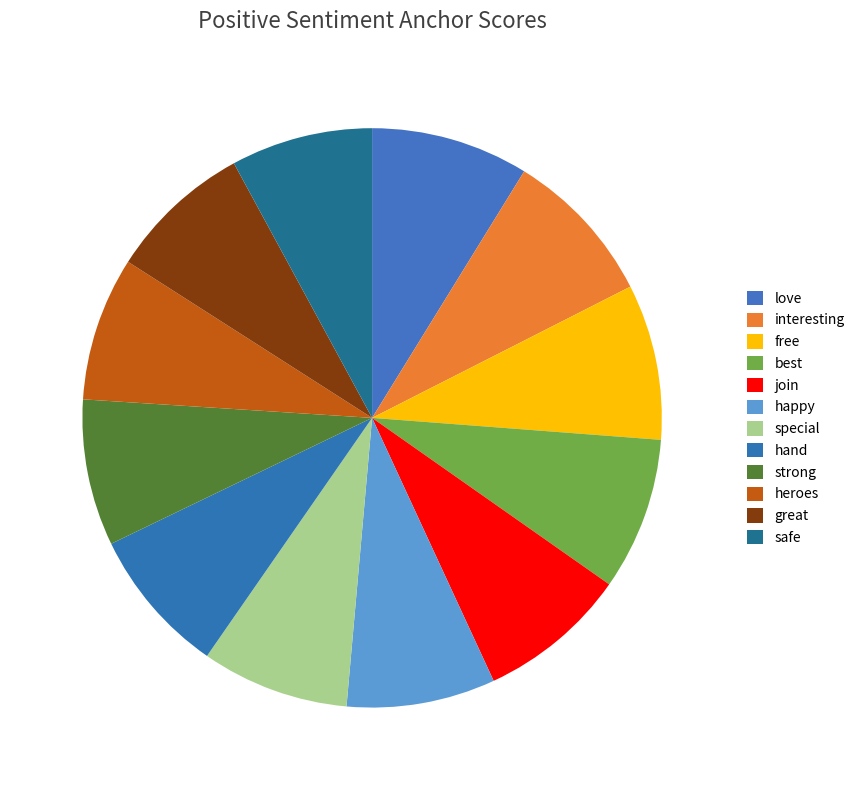

Is there any slice that represents more than half of the pie?

No